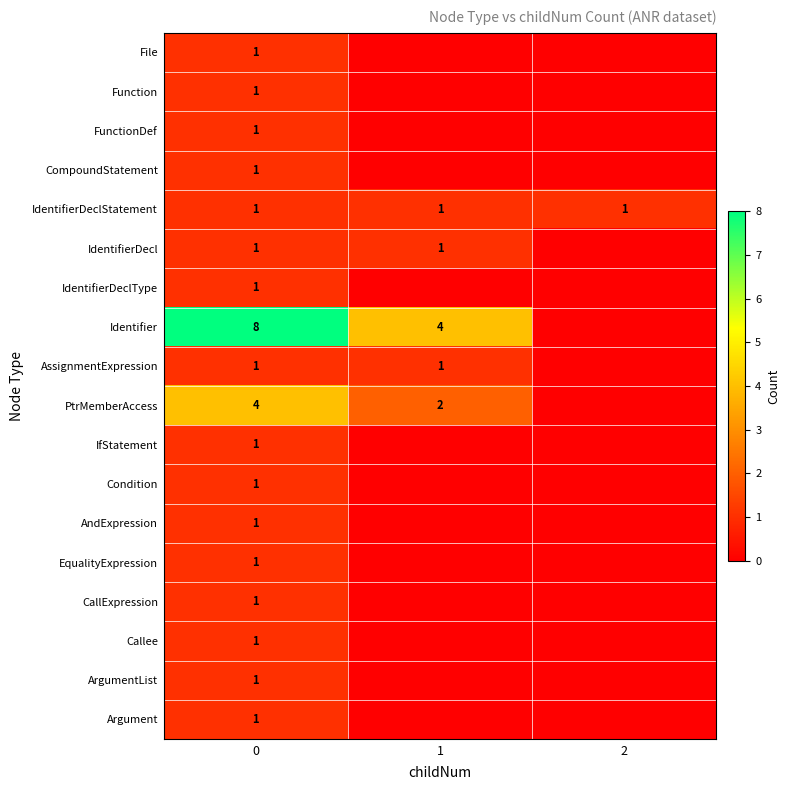

What is the total value across all series at 2?

1